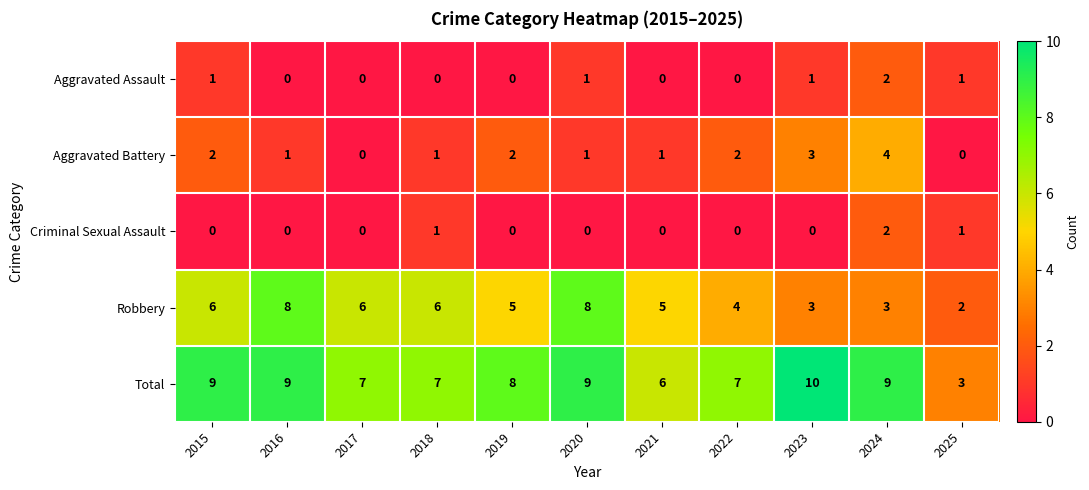

How many distinct data groups are displayed?

5